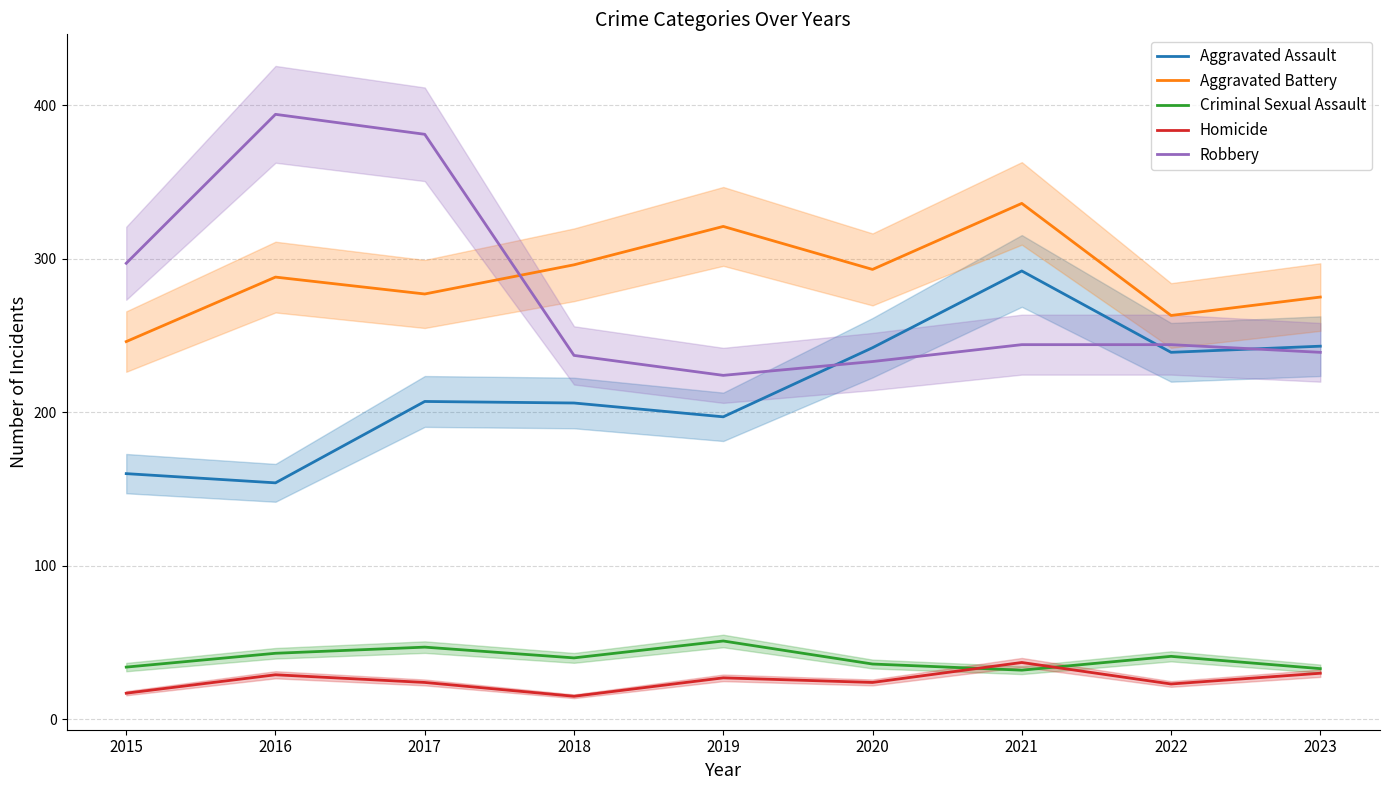

How many distinct data groups are displayed?

5